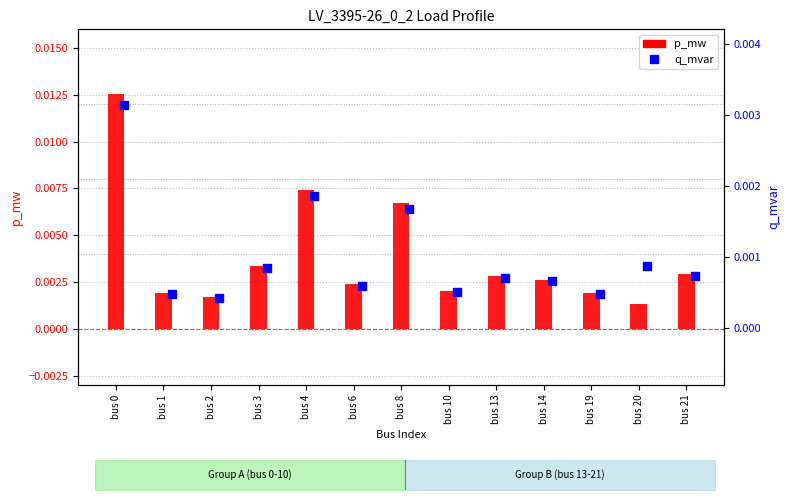

Which series has the largest total across all categories?

p_mw